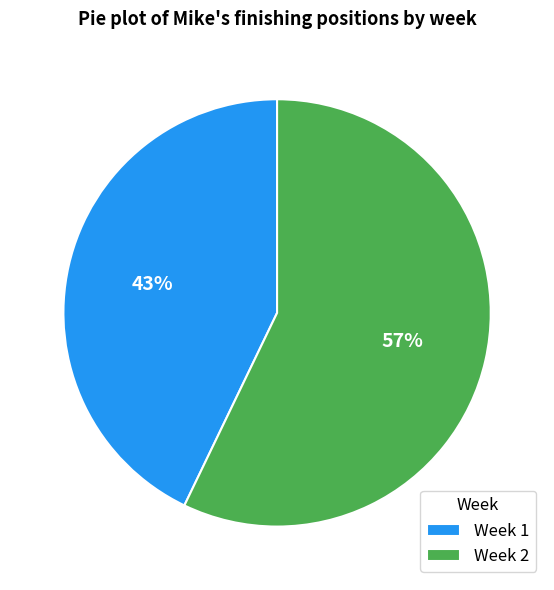

What is the smallest slice in the pie chart?

Week 1